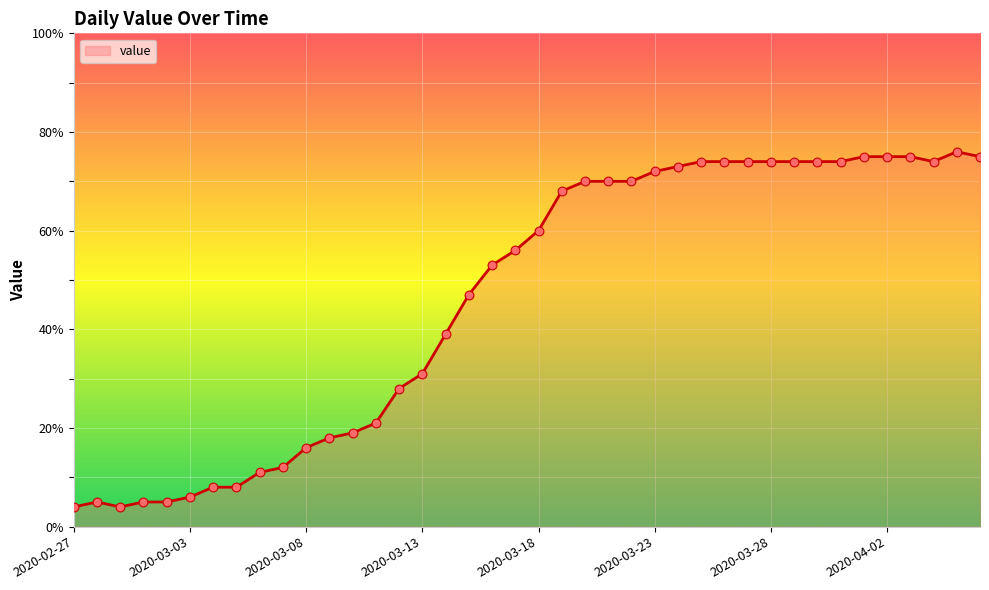

What is the greatest value displayed?

76